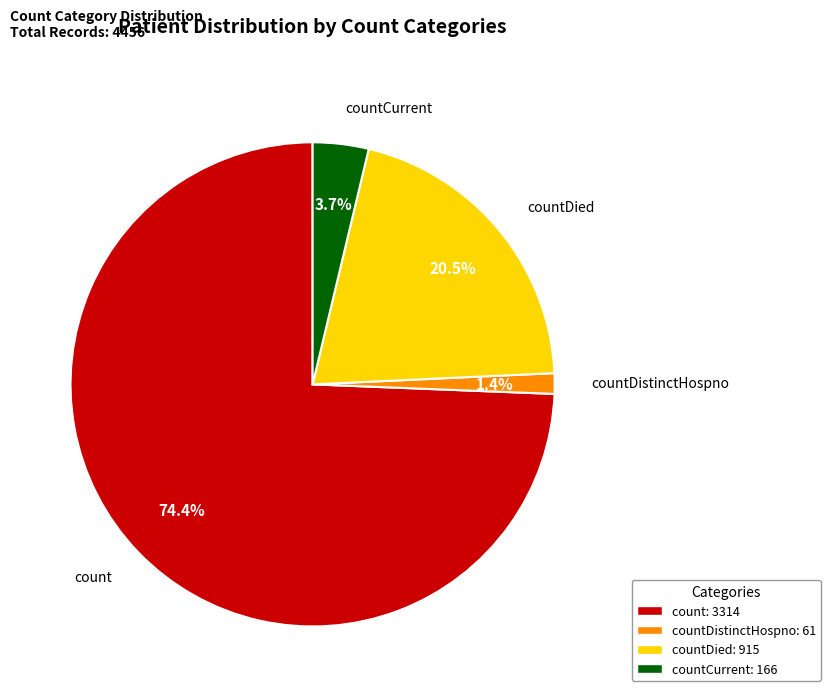

Does any single category account for the majority?

Yes